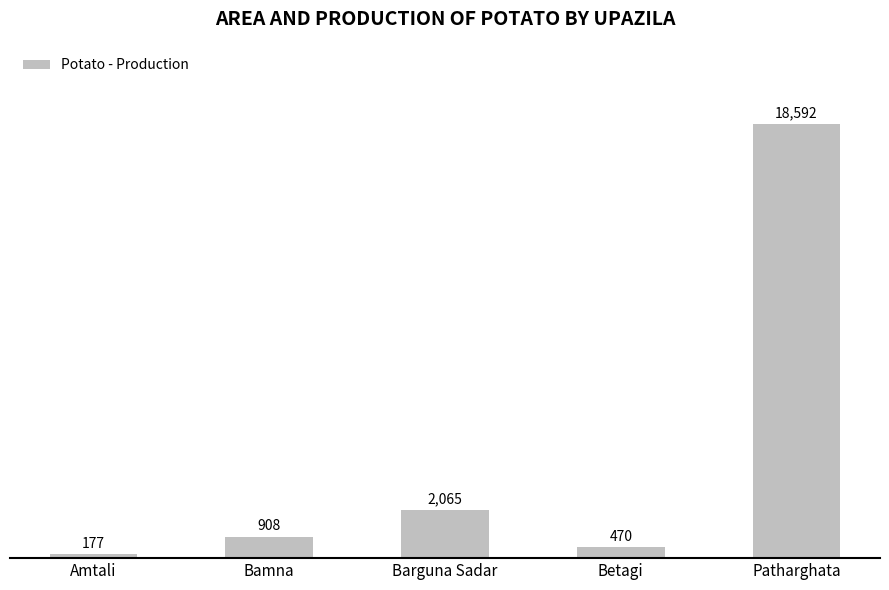

List the labels in order of value, smallest first.

Amtali, Betagi, Bamna, Barguna Sadar, Patharghata